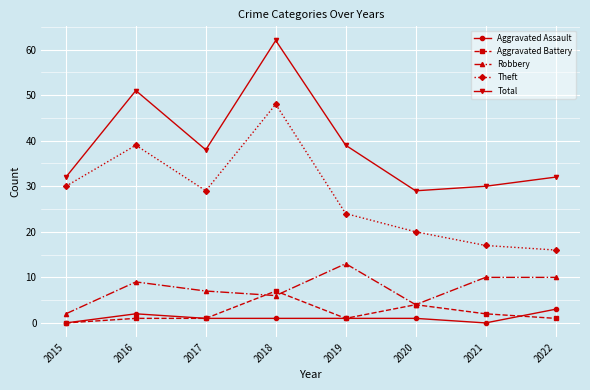

What is the maximum value for Aggravated Assault?

3